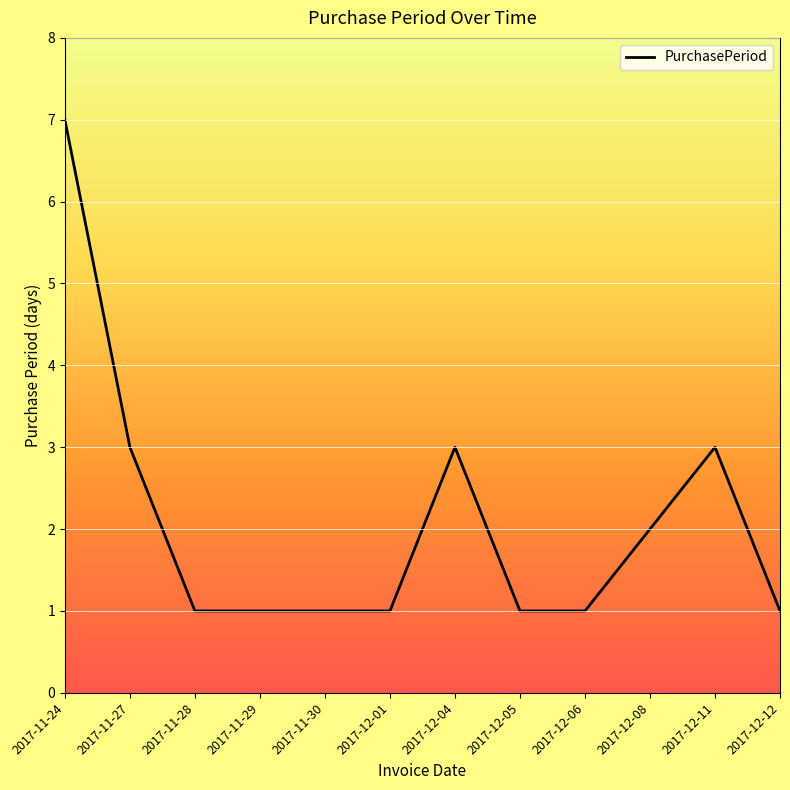

Between 2017-11-29 and 2017-12-08, which is larger?

2017-12-08